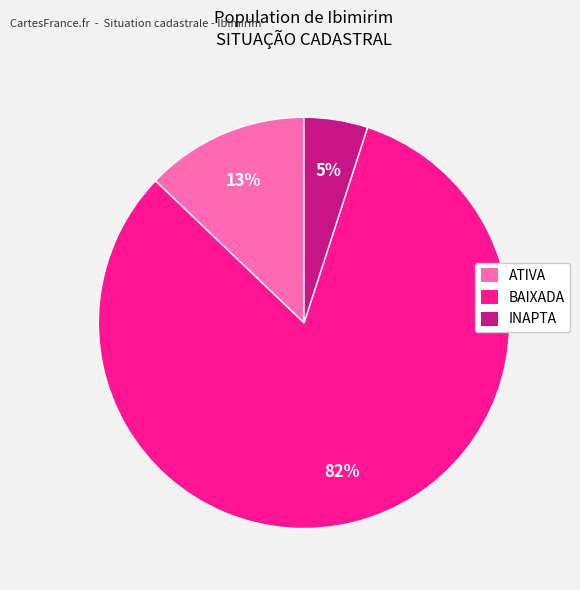

True or false: BAIXADA accounts for 82% of the total.

True